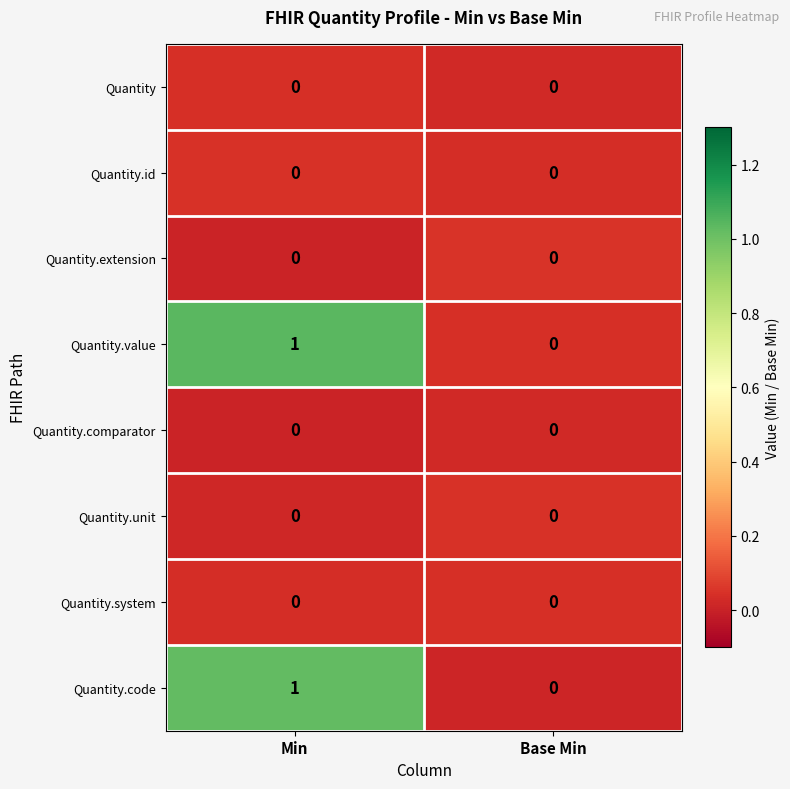

At which category is the sum across all series the highest?

Min